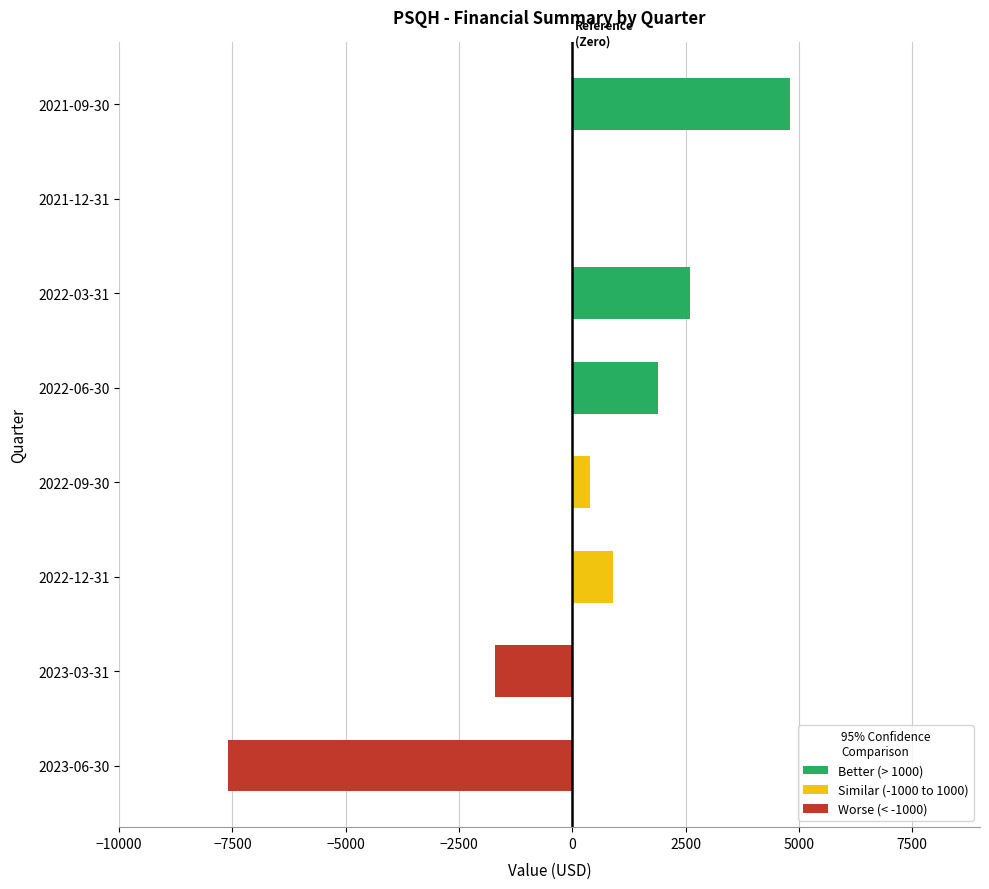

The value at 2023-03-31 is -641. True or false?

False